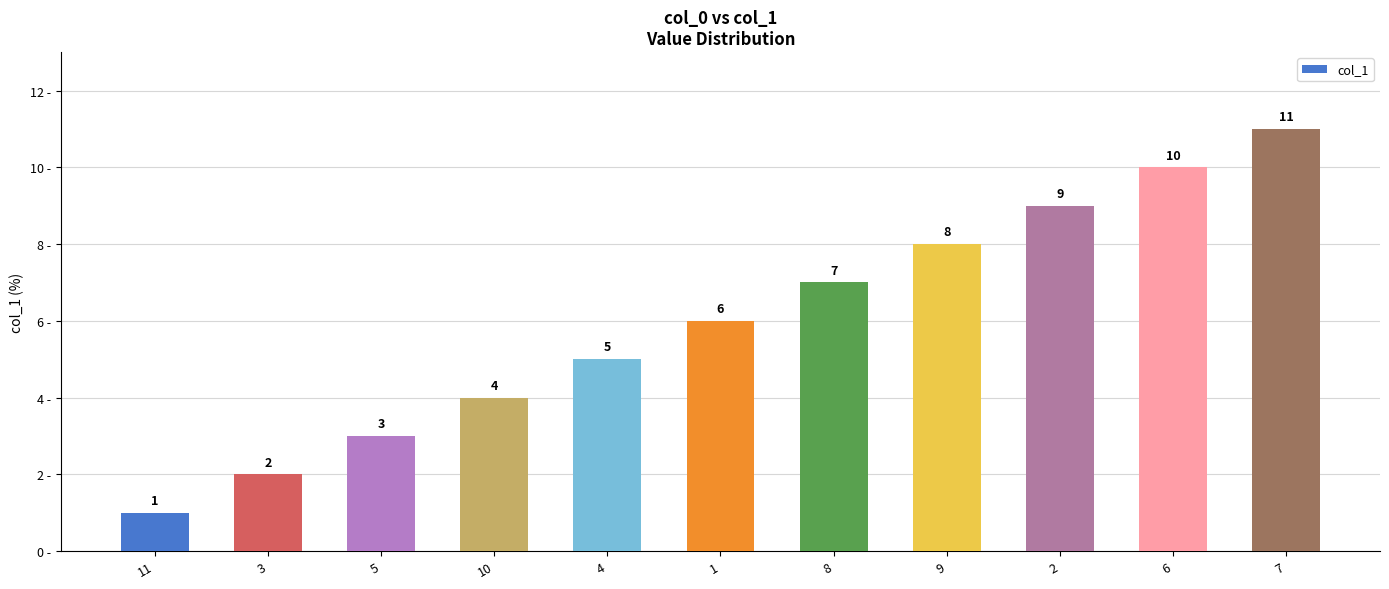

Approximately how many times larger is the value at 7 compared to 3?

5.5